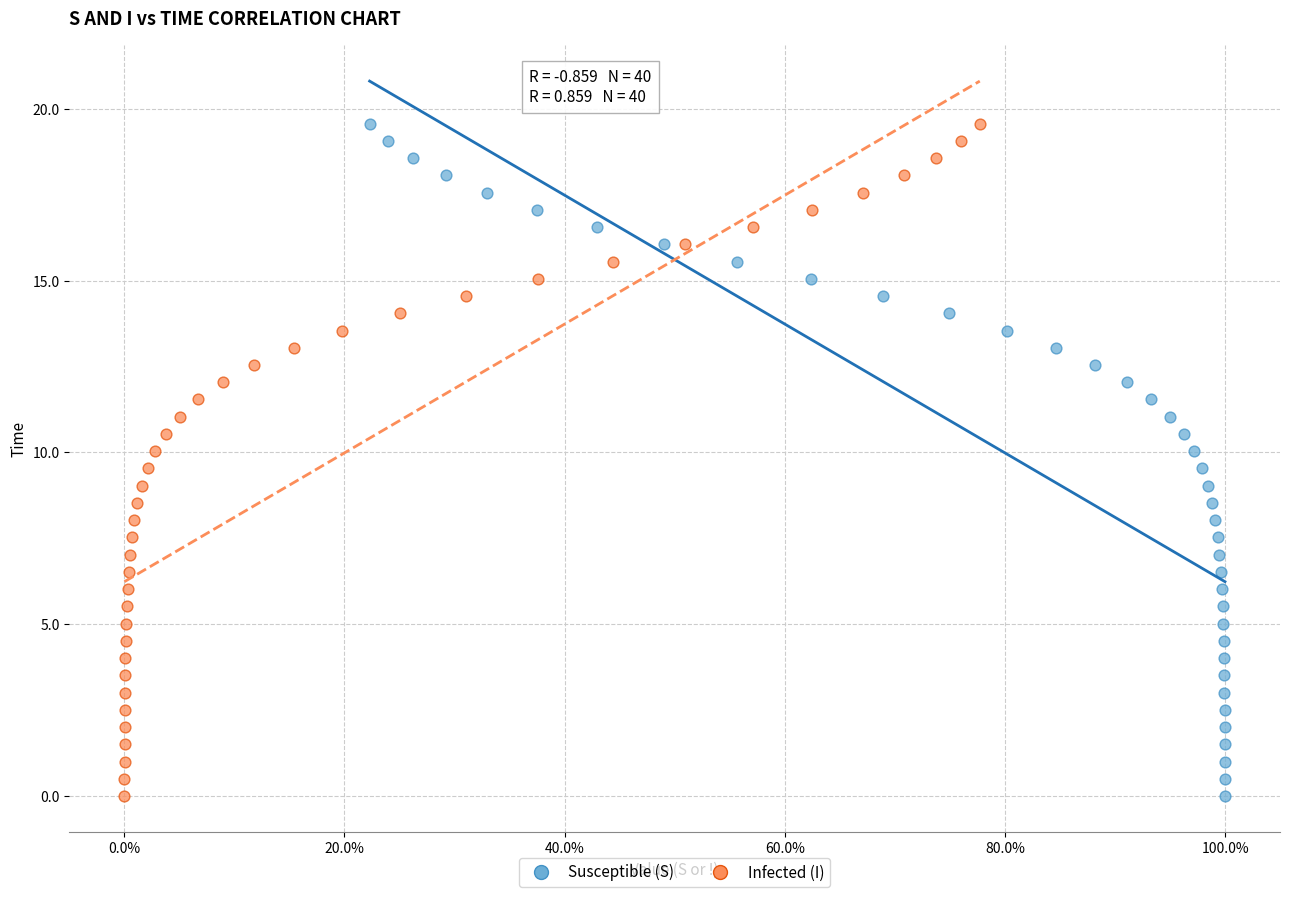

What are all the series names shown in the legend?

Susceptible (S), Infected (I)